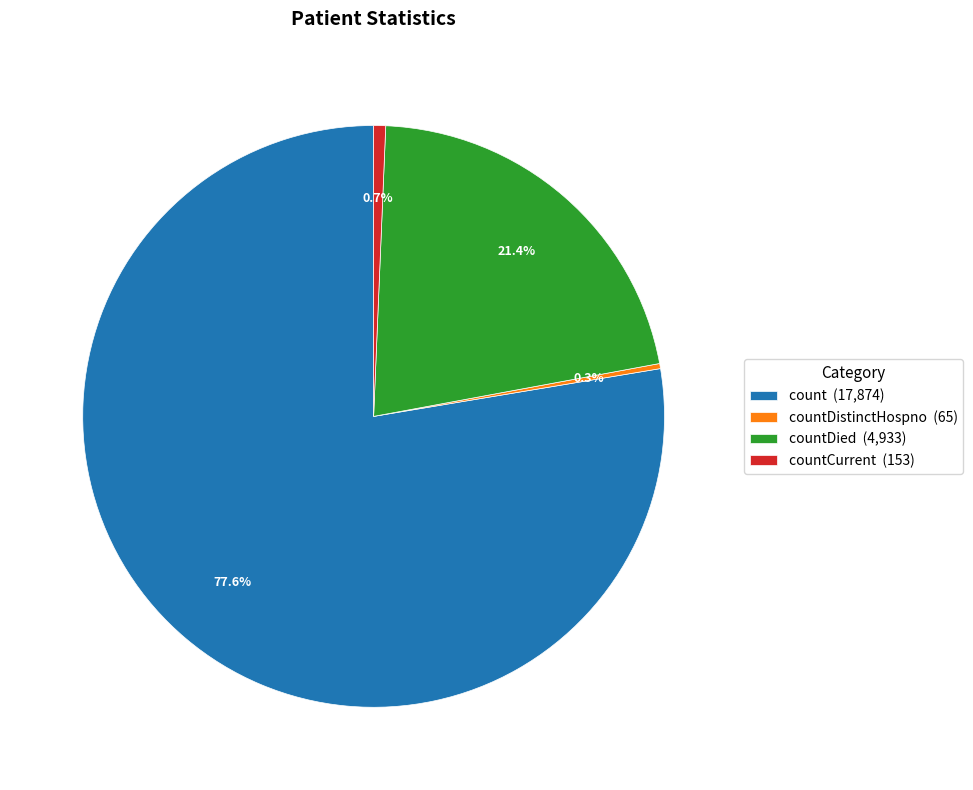

Which has a higher value, countCurrent (153) or countDied (4,933)?

countDied (4,933)